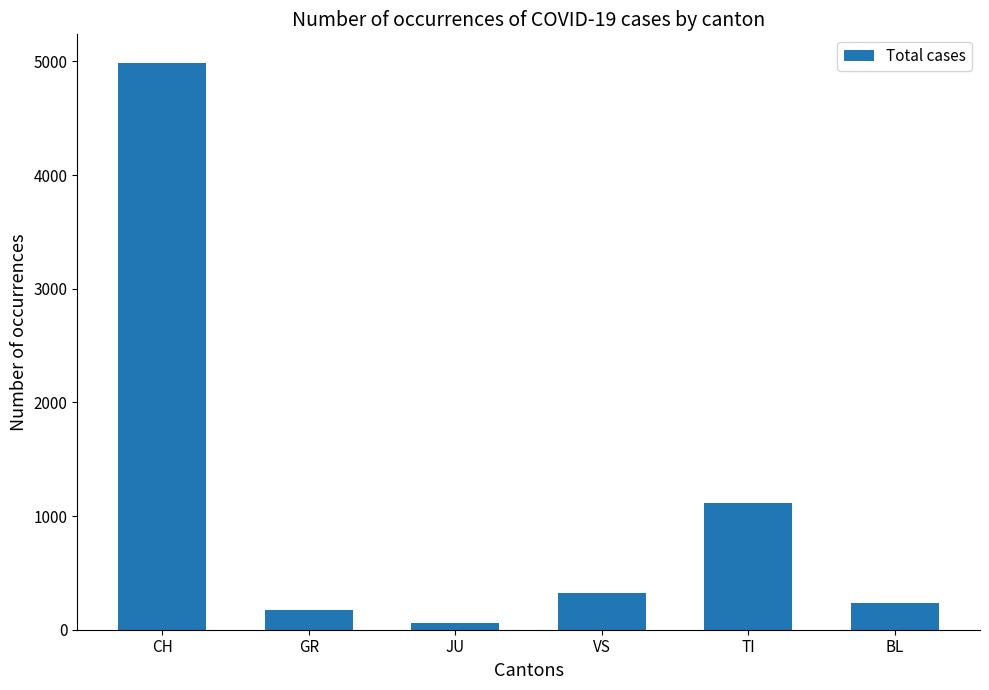

Between BL and GR, which is larger?

BL